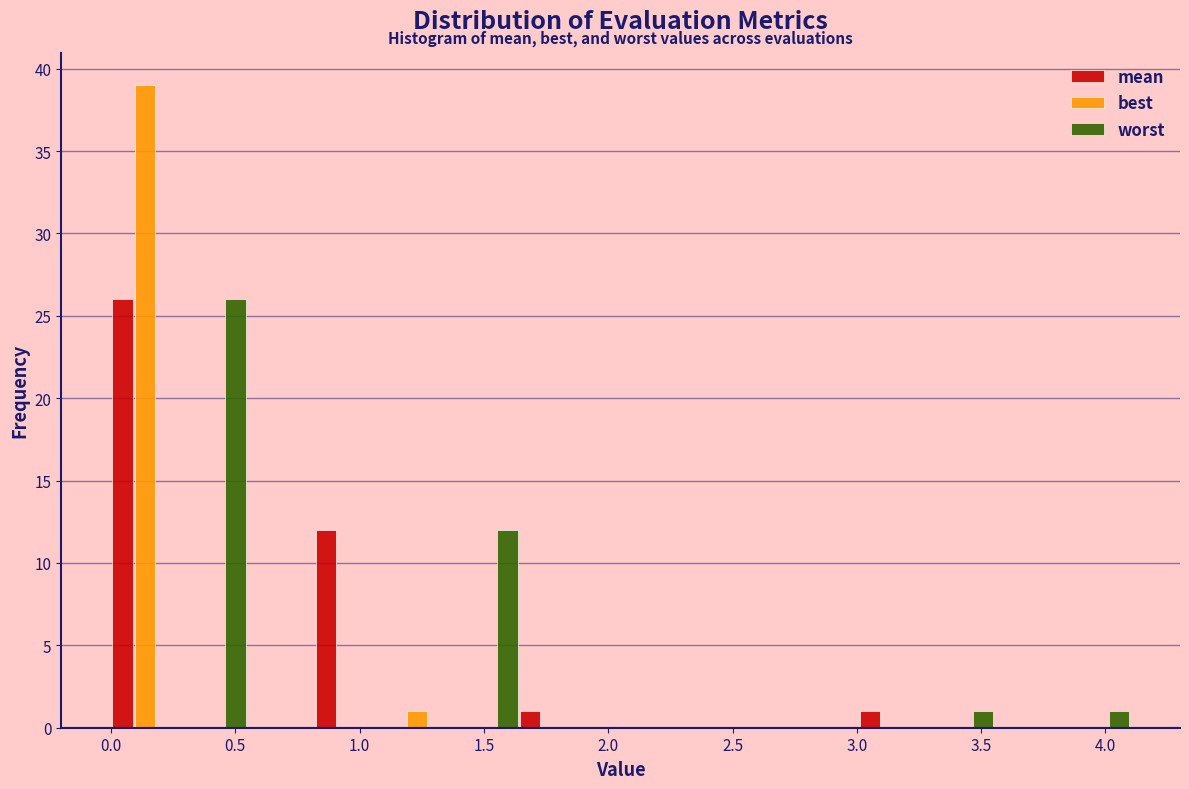

Reading left to right, list every range on the x-axis with the height of the bar of each series over it. Neither the bar edges nor the heights are printed on the chart, so give them approximately, as read against the axes.

0.00 to 0.25: mean=26	best=39	worst=0
0.25 to 0.55: mean=0	best=0	worst=26
0.55 to 0.80: mean=0	best=0	worst=0
0.80 to 1.10: mean=12	best=0	worst=0
1.10 to 1.35: mean=0	best=1	worst=0
1.35 to 1.65: mean=0	best=0	worst=12
1.65 to 1.90: mean=1	best=0	worst=0
1.90 to 2.20: mean=0	best=0	worst=0
2.20 to 2.45: mean=0	best=0	worst=0
2.45 to 2.75: mean=0	best=0	worst=0
2.75 to 3.00: mean=0	best=0	worst=0
3.00 to 3.30: mean=1	best=0	worst=0
3.30 to 3.55: mean=0	best=0	worst=1
3.55 to 3.85: mean=0	best=0	worst=0
3.85 to 4.10: mean=0	best=0	worst=1